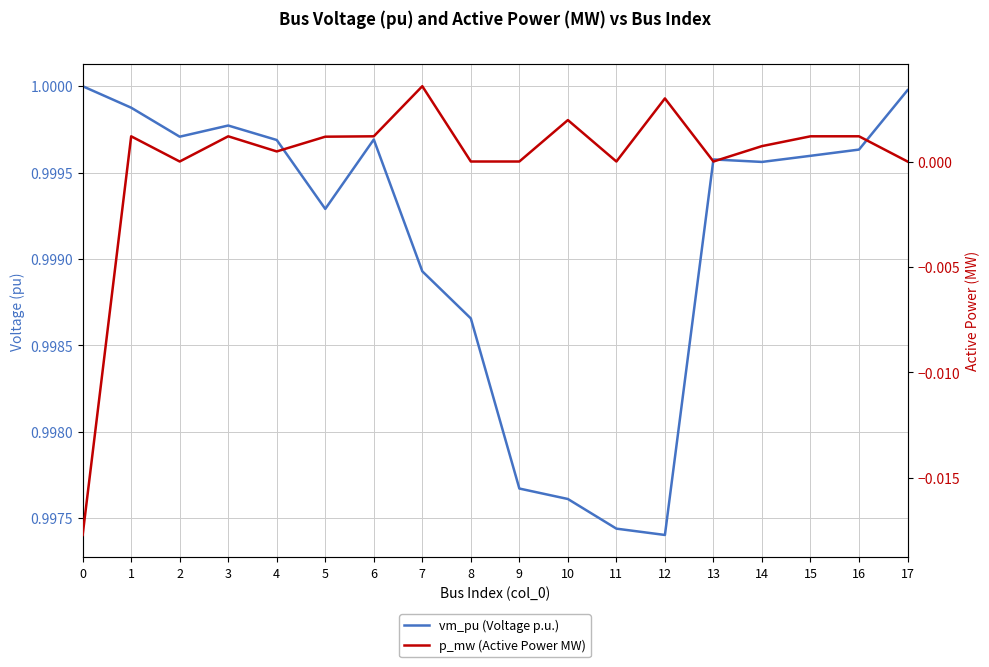

Does the chart display data point markers on the line(s)?

No